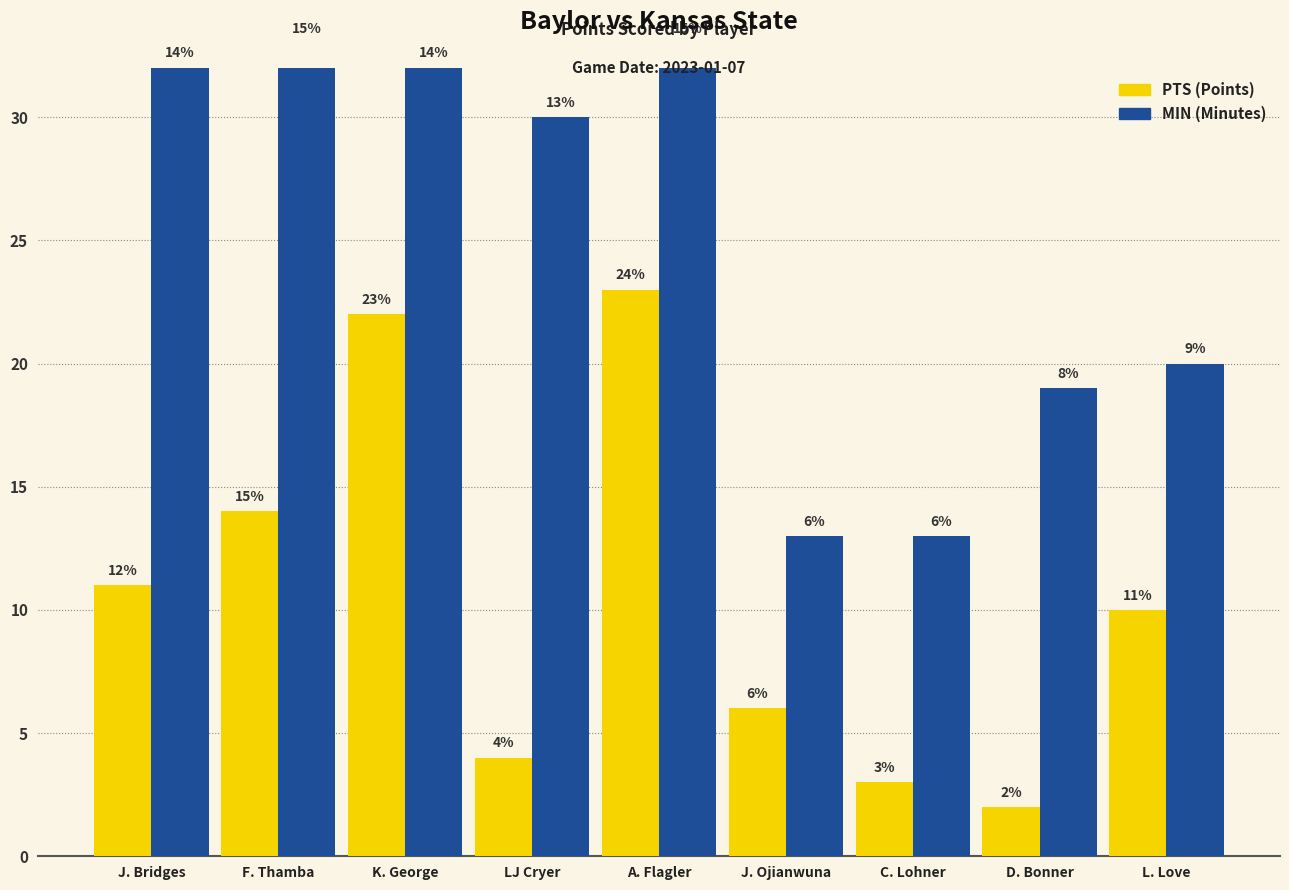

At how many categories does at least one series exceed 30?

4